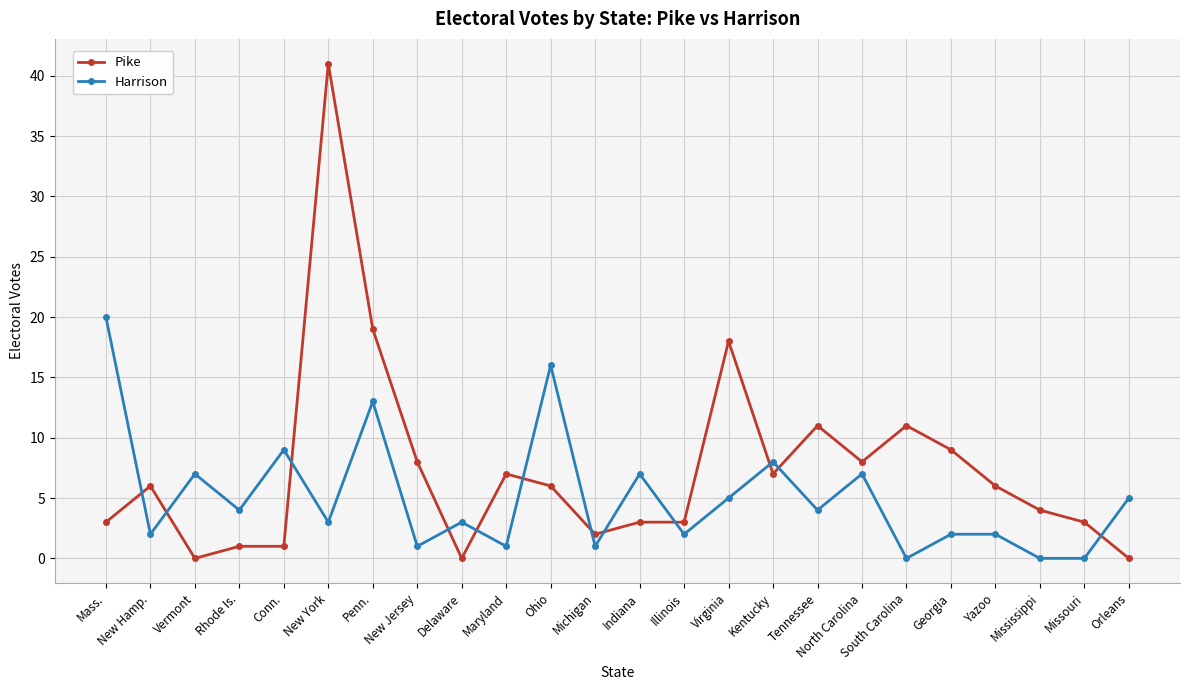

Where is Harrison nearest to the value 10?

Conn.